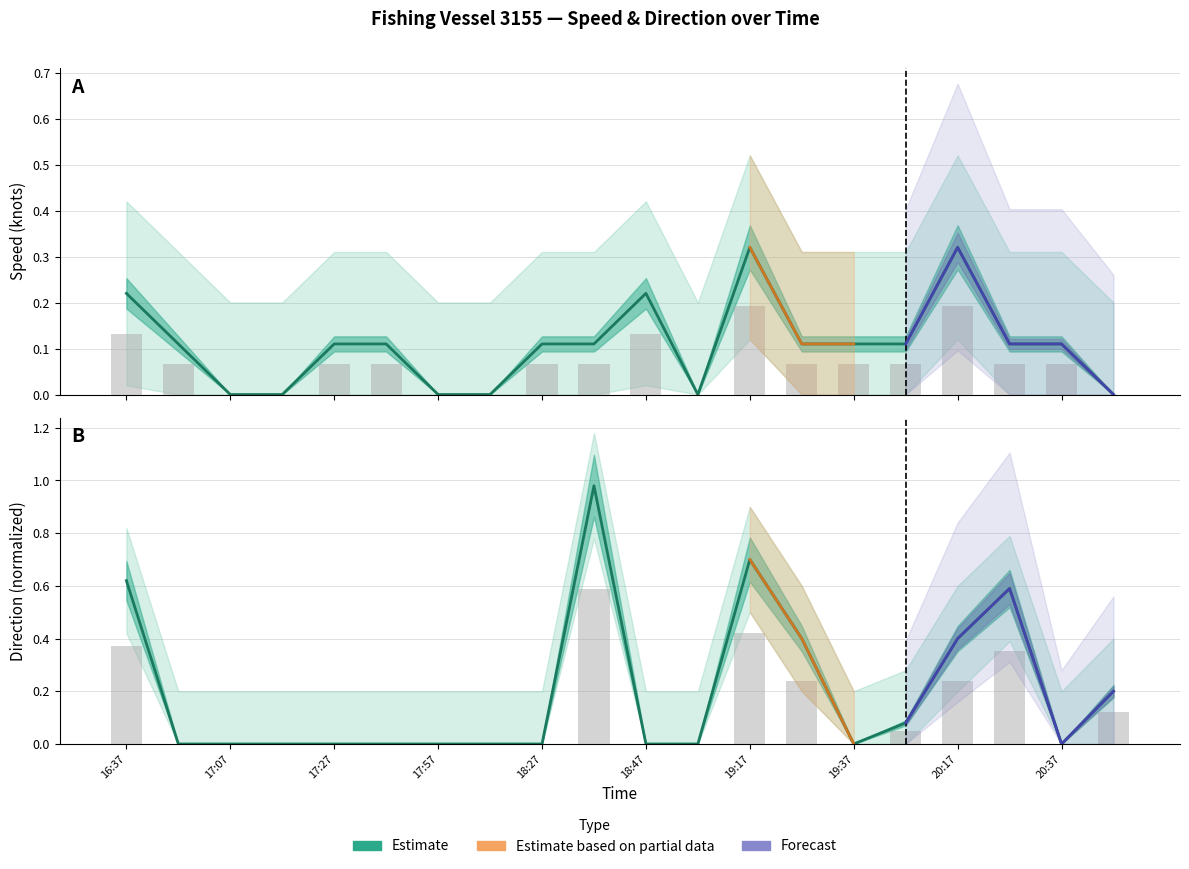

Reading left to right, extract all data points from this chart.

速度: 16:37=0.2	16:57=0.1	17:07=0.0	17:17=0.0	17:27=0.1	17:47=0.1	17:57=0.0	18:17=0.0	18:27=0.1	18:37=0.1	18:47=0.2	18:57=0.0	19:17=0.3	19:27=0.1	19:37=0.1	19:47=0.1	20:17=0.3	20:27=0.1	20:37=0.1	20:47=0.0
速度_upper: 16:37=0.1	16:57=0.1	17:07=0.0	17:17=0.0	17:27=0.1	17:47=0.1	17:57=0.0	18:17=0.0	18:27=0.1	18:37=0.1	18:47=0.1	18:57=0.0	19:17=0.2	19:27=0.1	19:37=0.1	19:47=0.1	20:17=0.2	20:27=0.1	20:37=0.1	20:47=0.0
方向_norm: 16:37=0.6	16:57=0.0	17:07=0.0	17:17=0.0	17:27=0.0	17:47=0.0	17:57=0.0	18:17=0.0	18:27=0.0	18:37=1.0	18:47=0.0	18:57=0.0	19:17=0.7	19:27=0.4	19:37=0.0	19:47=0.1	20:17=0.4	20:27=0.6	20:37=0.0	20:47=0.2
方向_upper: 16:37=0.4	16:57=0.0	17:07=0.0	17:17=0.0	17:27=0.0	17:47=0.0	17:57=0.0	18:17=0.0	18:27=0.0	18:37=0.6	18:47=0.0	18:57=0.0	19:17=0.4	19:27=0.2	19:37=0.0	19:47=0.0	20:17=0.2	20:27=0.4	20:37=0.0	20:47=0.1